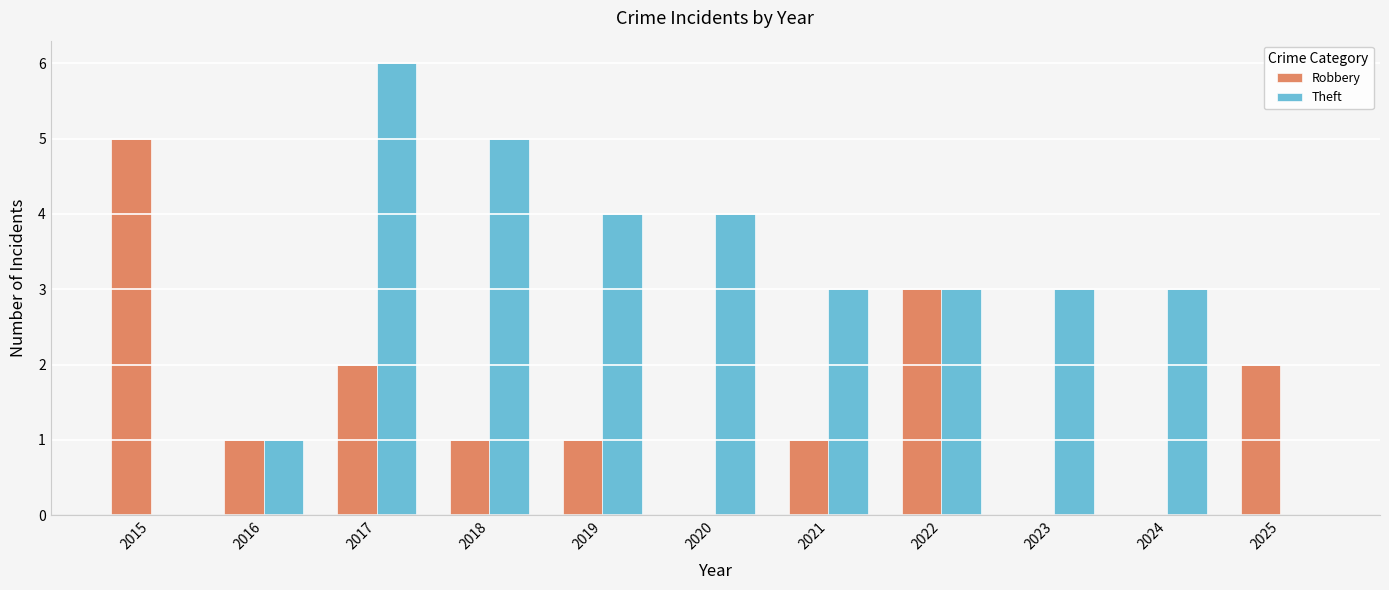

The Robbery series shows 1 at 2018. True or false?

True